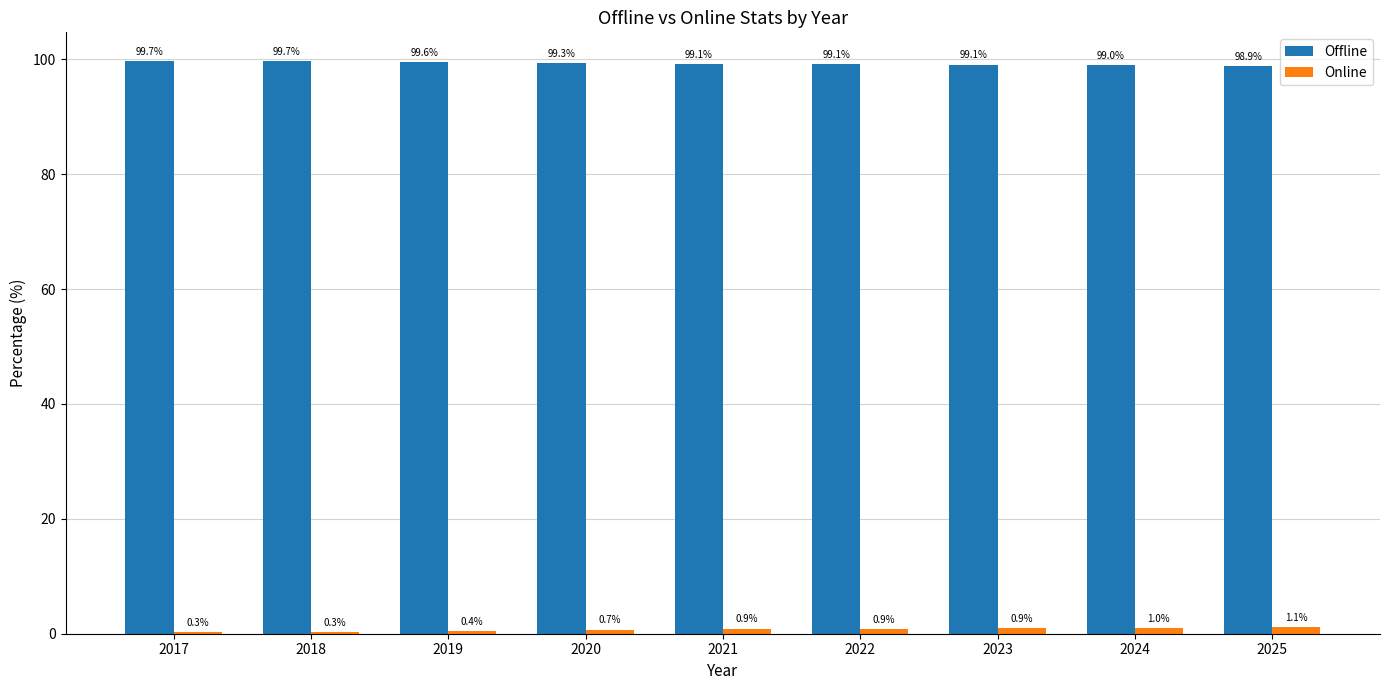

Which series has the largest total across all categories?

Offline